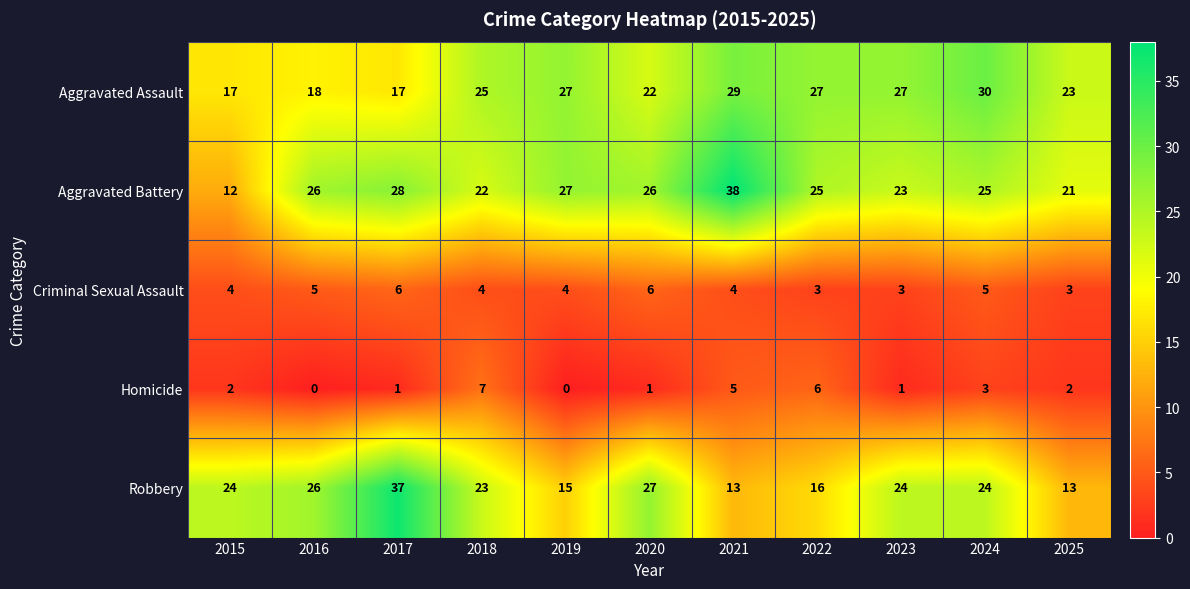

At 2021, list the series in order from smallest to largest.

Criminal Sexual Assault, Homicide, Robbery, Aggravated Assault, Aggravated Battery